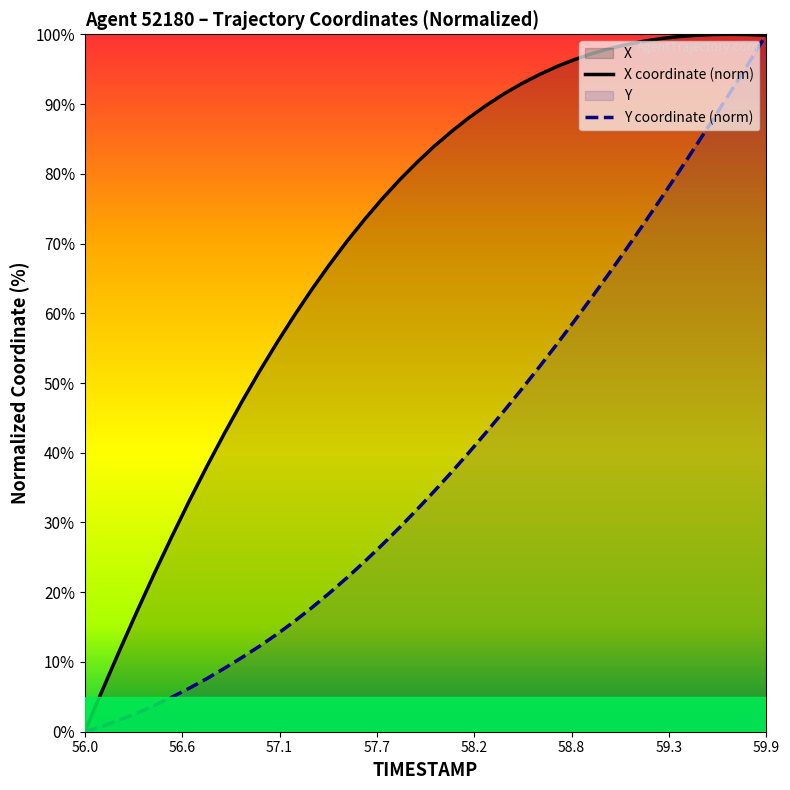

What is the highest value of the Y coordinate (norm) series?

100.0